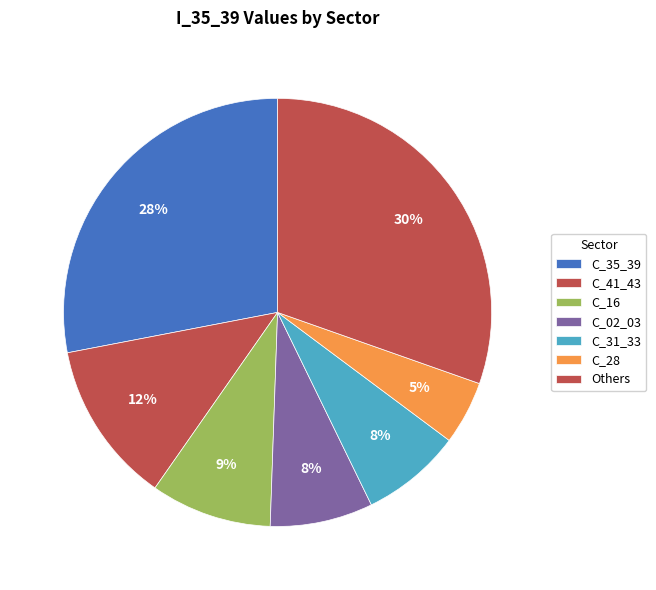

Does C_41_43 represent more than half of the total?

No